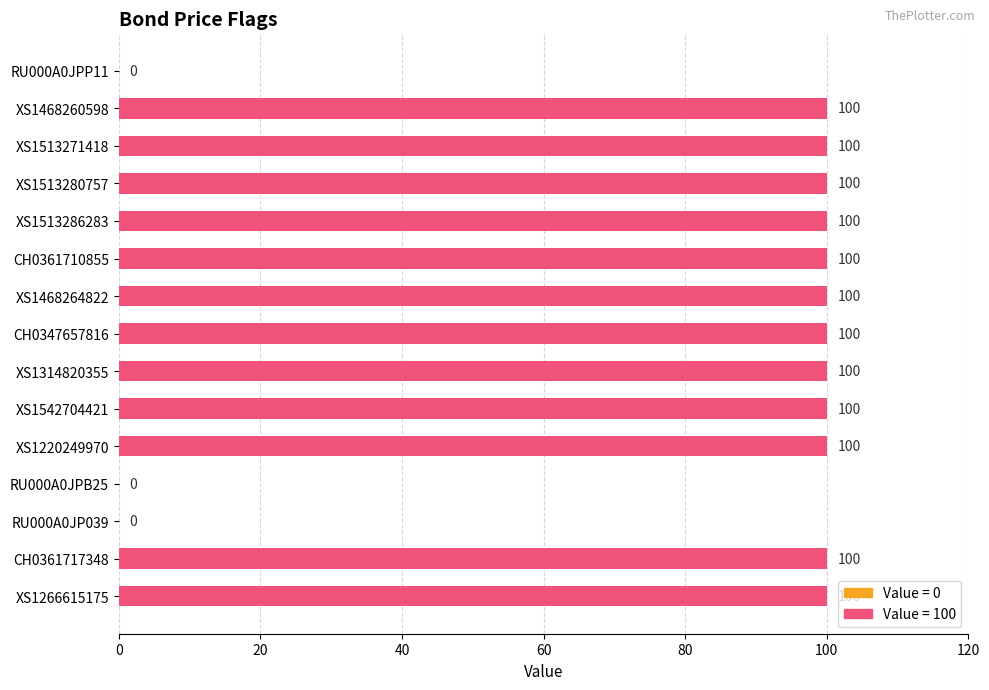

What is the sum of all values?

1200